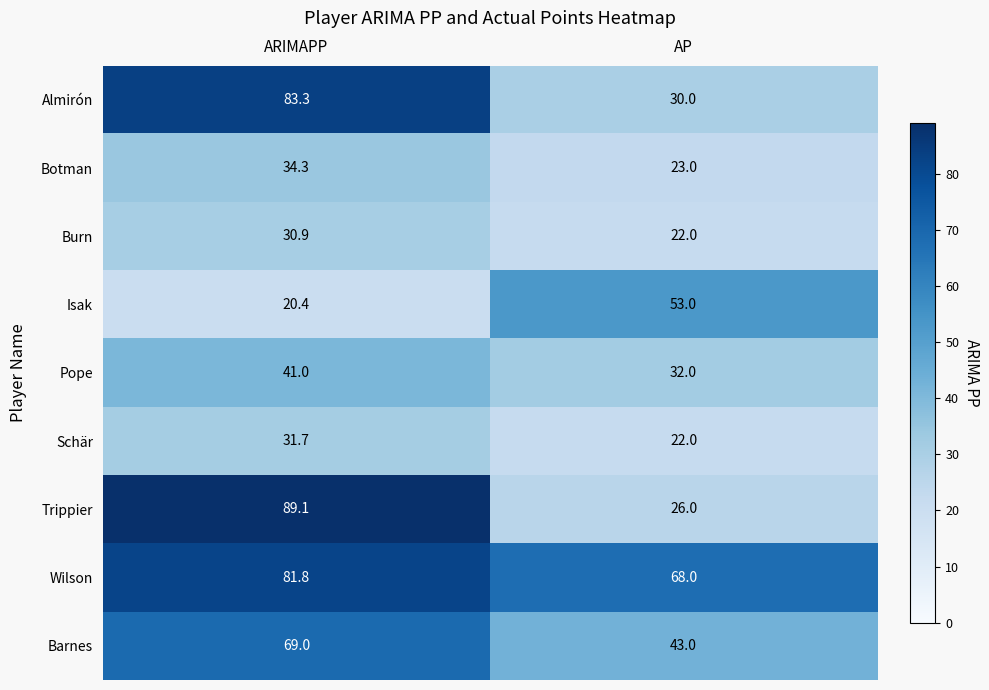

True or false: Almirón has a value of 18.7 at AP.

False